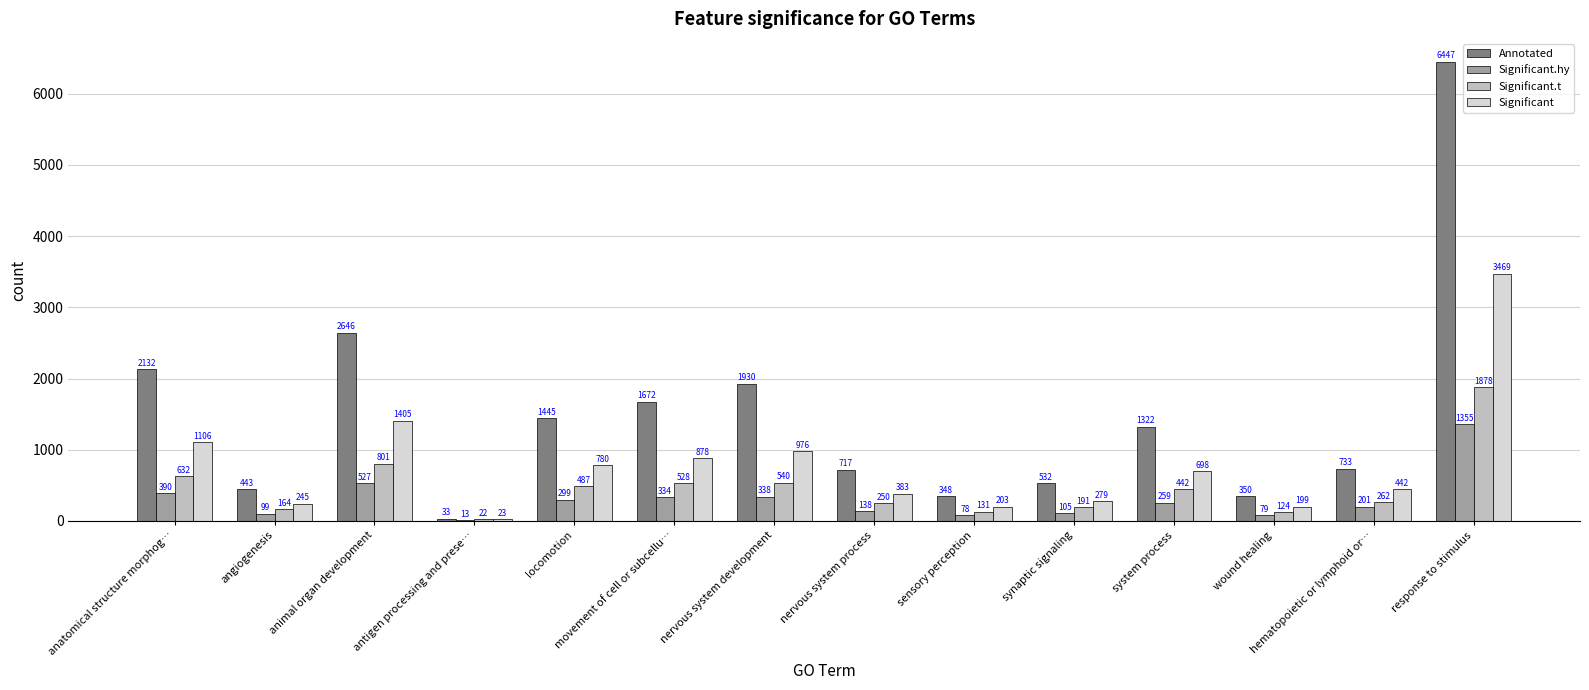

Is it true that Significant.t equals 262 at hematopoietic or lymphoid or…?

True